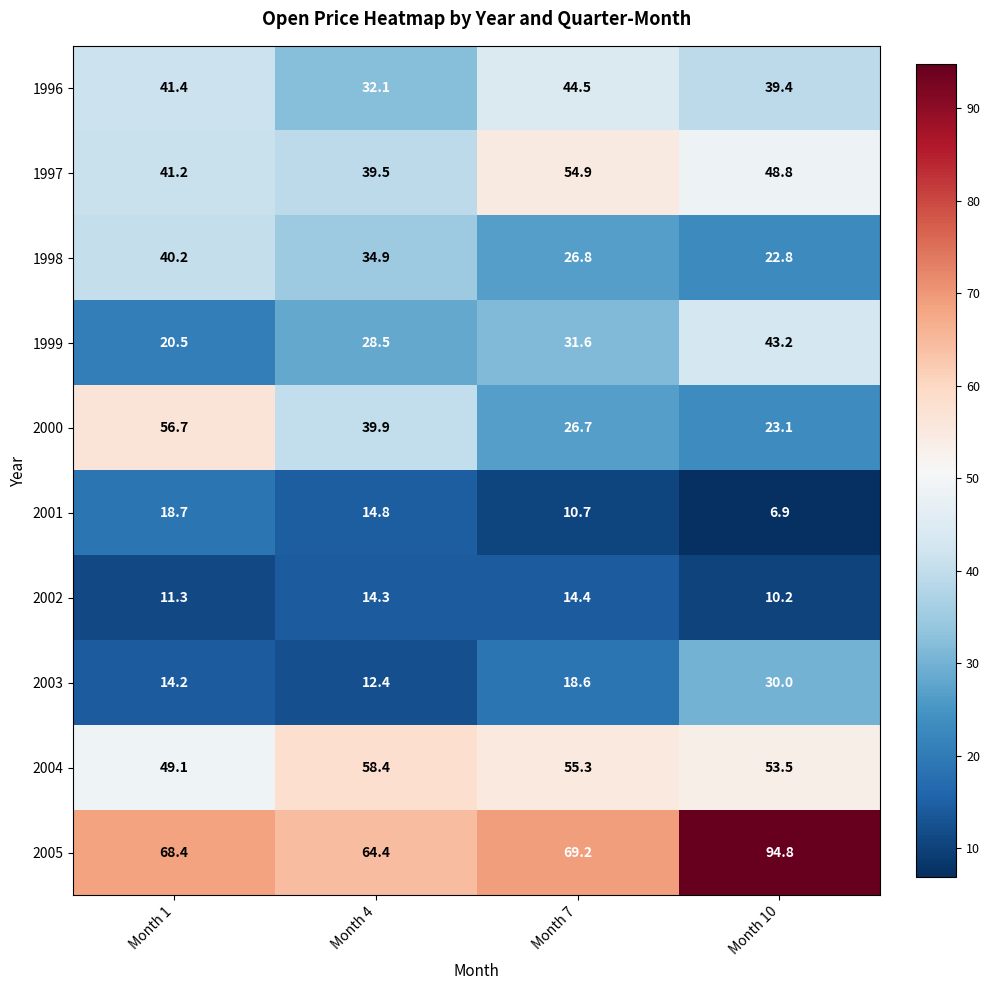

What is the sum of the 1998 values at Month 7 and Month 1?

67.0